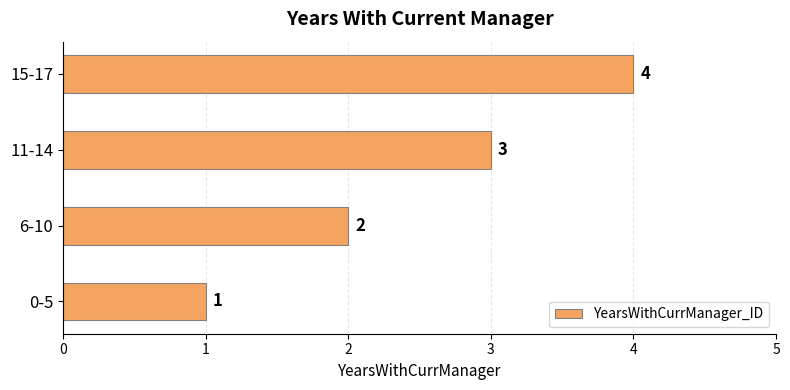

Count the number of categories in the chart.

4